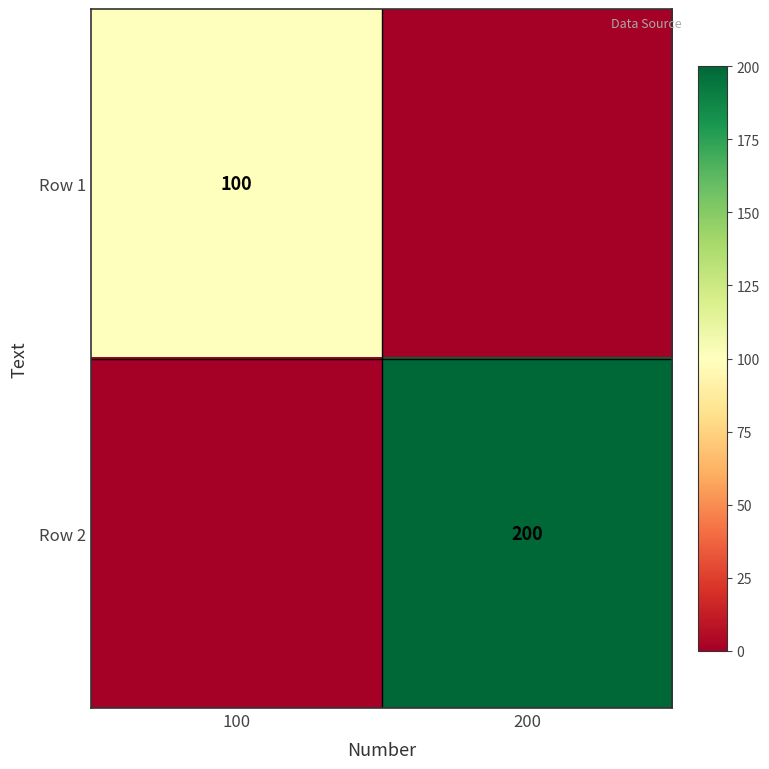

Is it true that Row 2 equals 54 at 200?

False